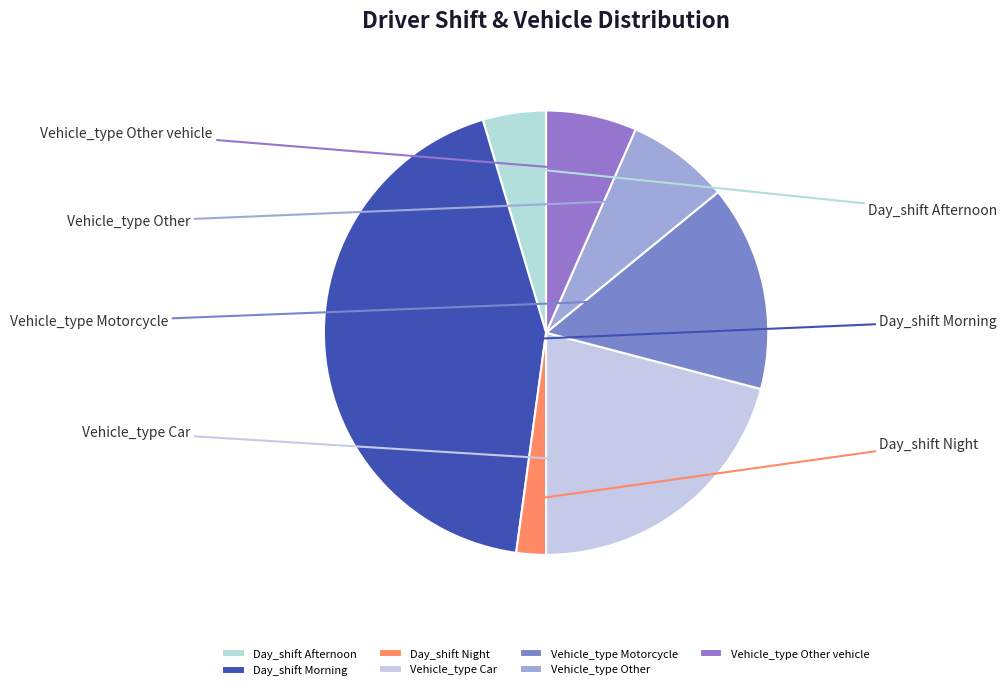

The Vehicle_type Car slice represents 7% of the pie. True or false?

False